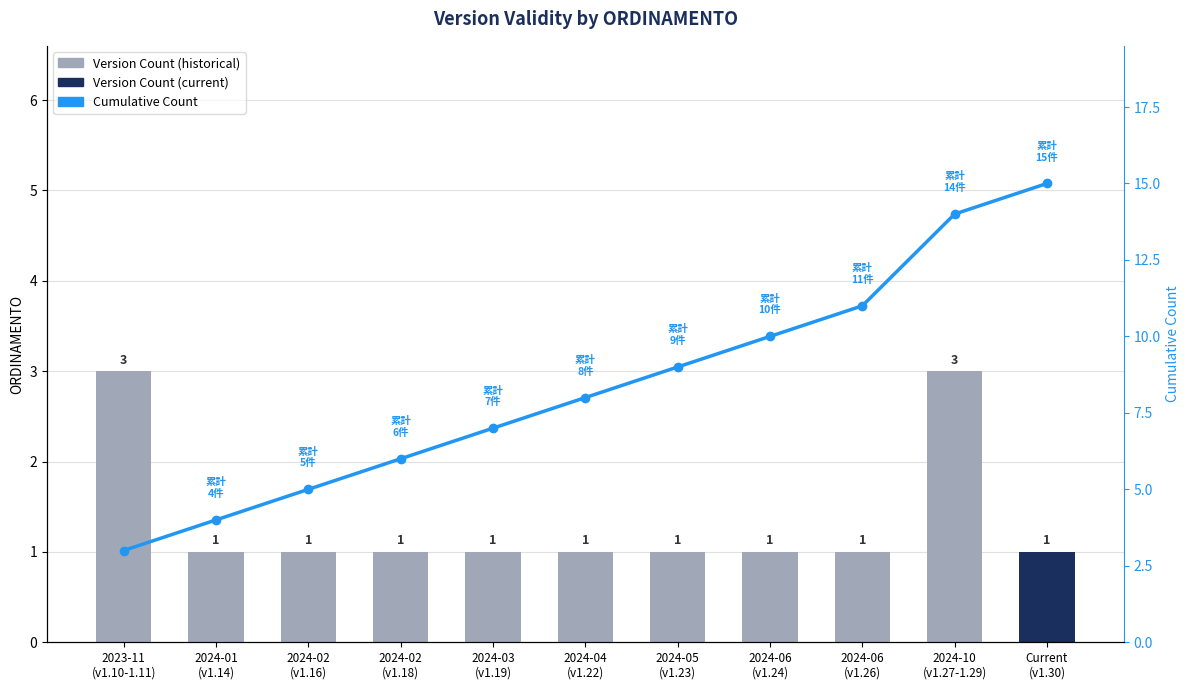

Does the chart contain any negative values?

No